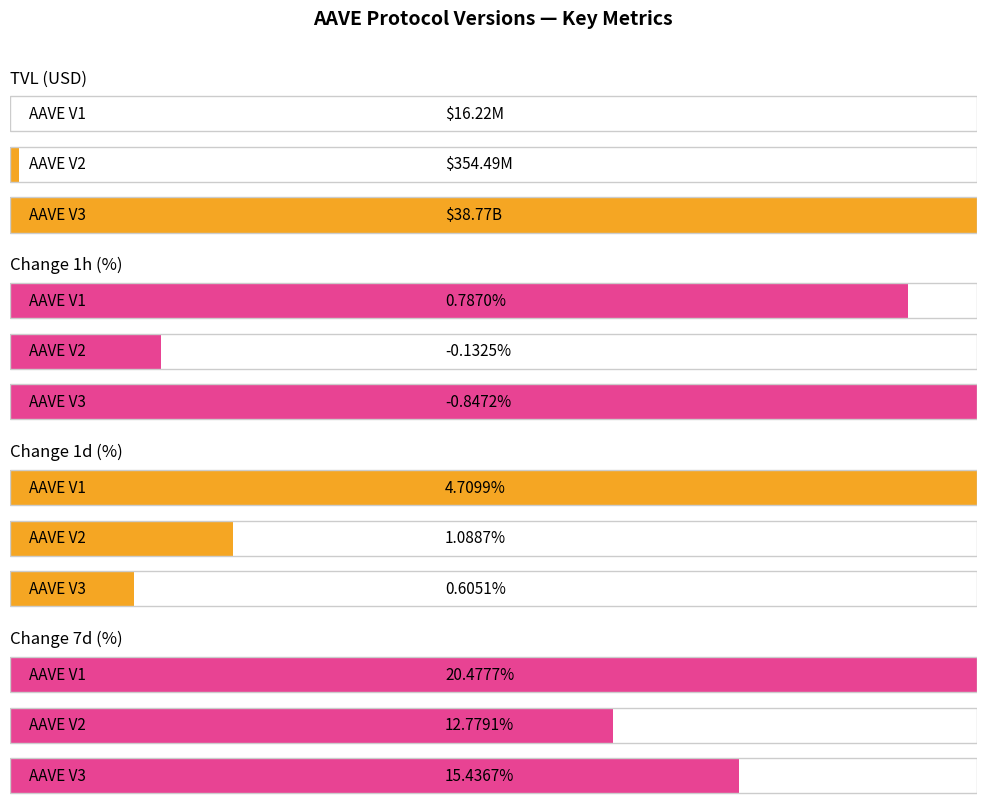

What is the average value of the change_1h series?

-0.1